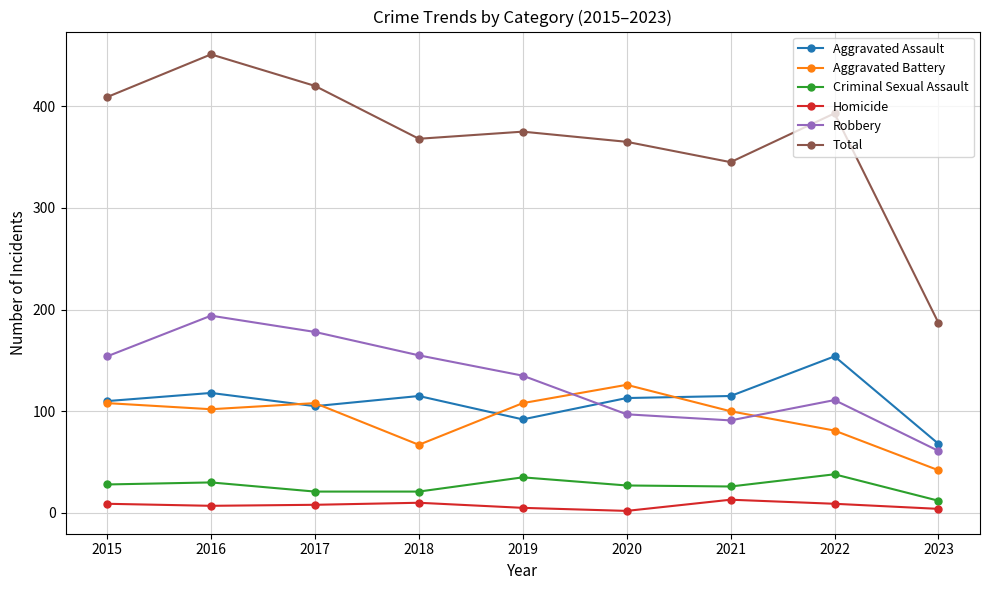

Which series has the widest spread of values?

Total